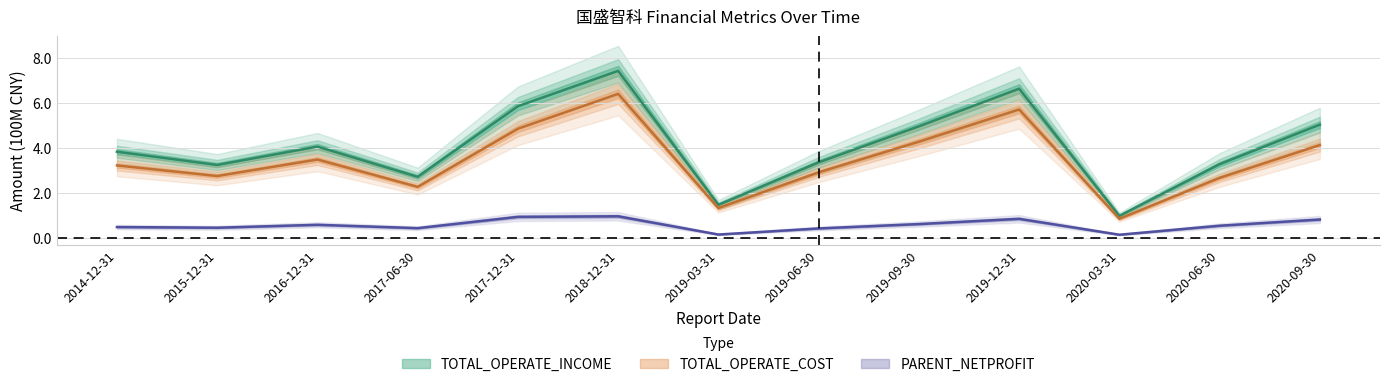

At which label does PARENT_NETPROFIT reach its peak?

2018-12-31